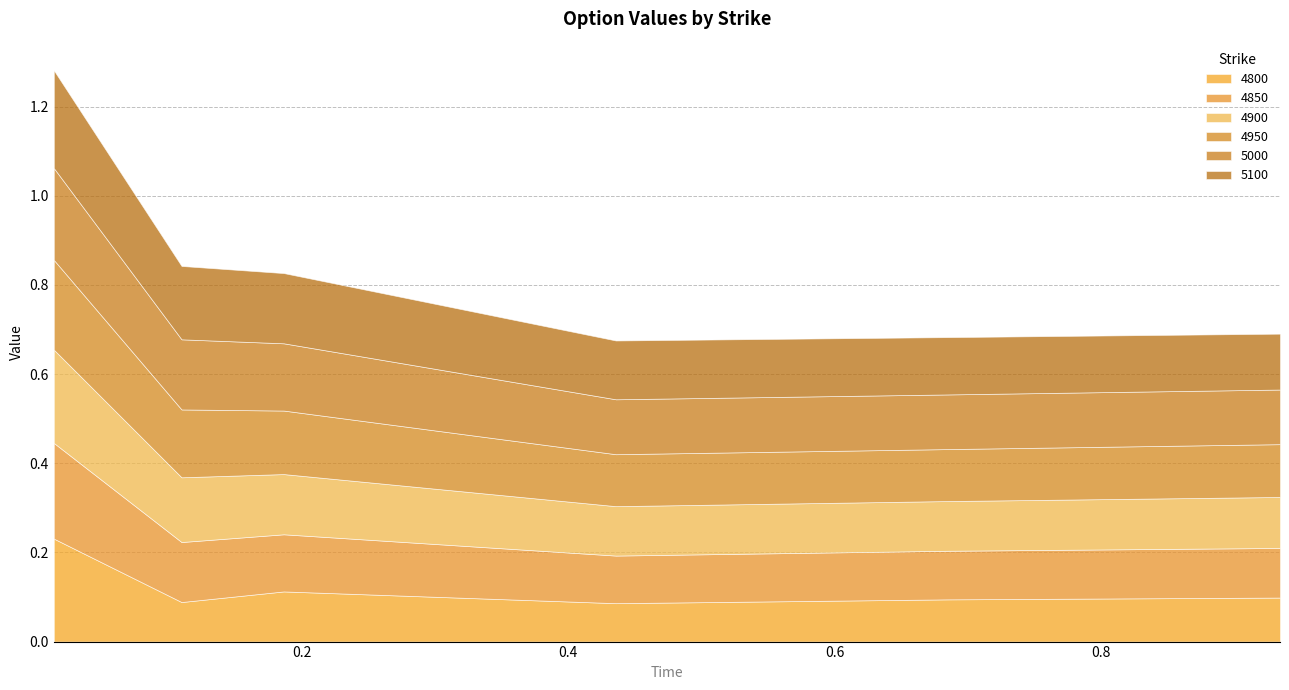

Reading left to right, extract all data points from this chart.

4800: 0.0136986301369863=0.2	0.1095890410958904=0.1	0.1863013698630137=0.1	0.4356164383561644=0.1	0.684931506849315=0.1	0.9342465753424658=0.1
4850: 0.0136986301369863=0.2	0.1095890410958904=0.1	0.1863013698630137=0.1	0.4356164383561644=0.1	0.684931506849315=0.1	0.9342465753424658=0.1
4900: 0.0136986301369863=0.2	0.1095890410958904=0.1	0.1863013698630137=0.1	0.4356164383561644=0.1	0.684931506849315=0.1	0.9342465753424658=0.1
4950: 0.0136986301369863=0.2	0.1095890410958904=0.2	0.1863013698630137=0.1	0.4356164383561644=0.1	0.684931506849315=0.1	0.9342465753424658=0.1
5000: 0.0136986301369863=0.2	0.1095890410958904=0.2	0.1863013698630137=0.2	0.4356164383561644=0.1	0.684931506849315=0.1	0.9342465753424658=0.1
5100: 0.0136986301369863=0.2	0.1095890410958904=0.2	0.1863013698630137=0.2	0.4356164383561644=0.1	0.684931506849315=0.1	0.9342465753424658=0.1